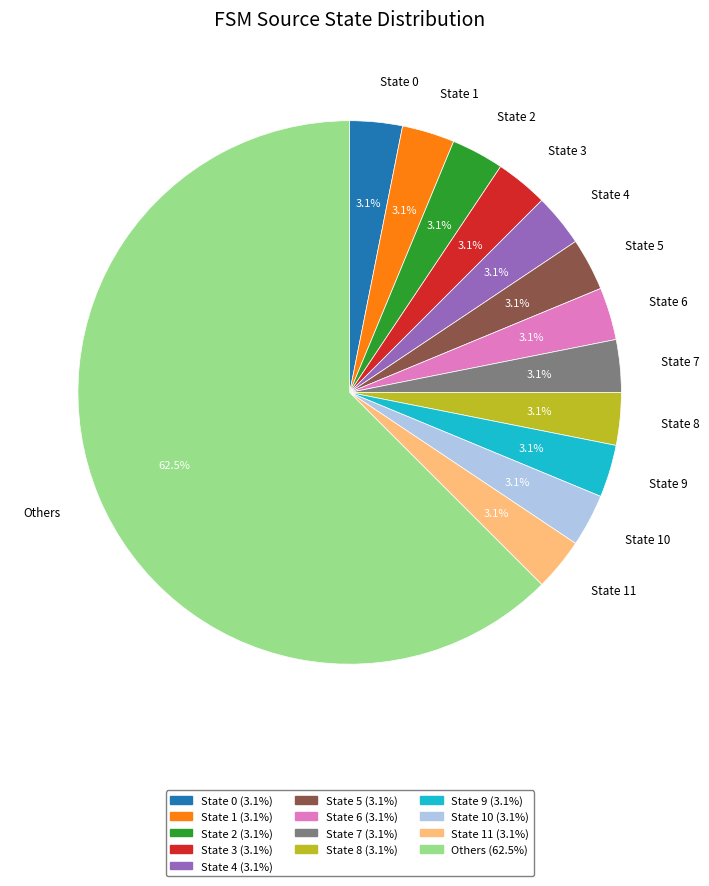

Does any single category account for the majority?

Yes